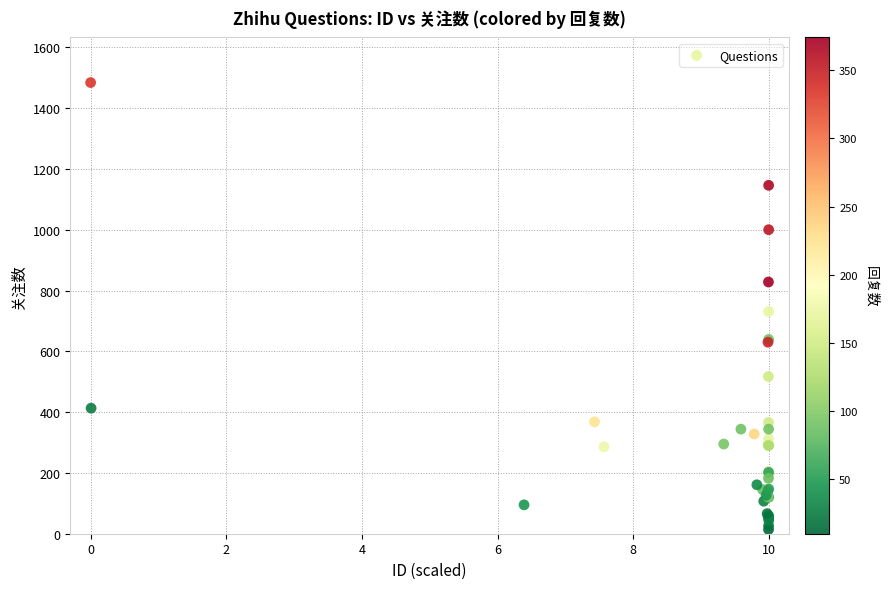

What Y value in the scatter plot is closest to 749?

731